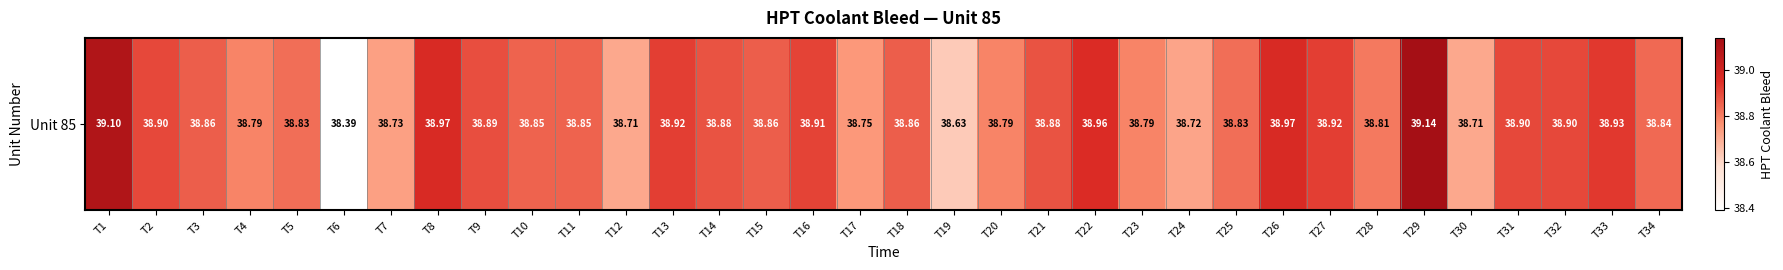

What is the difference between the maximum and minimum values?

0.8